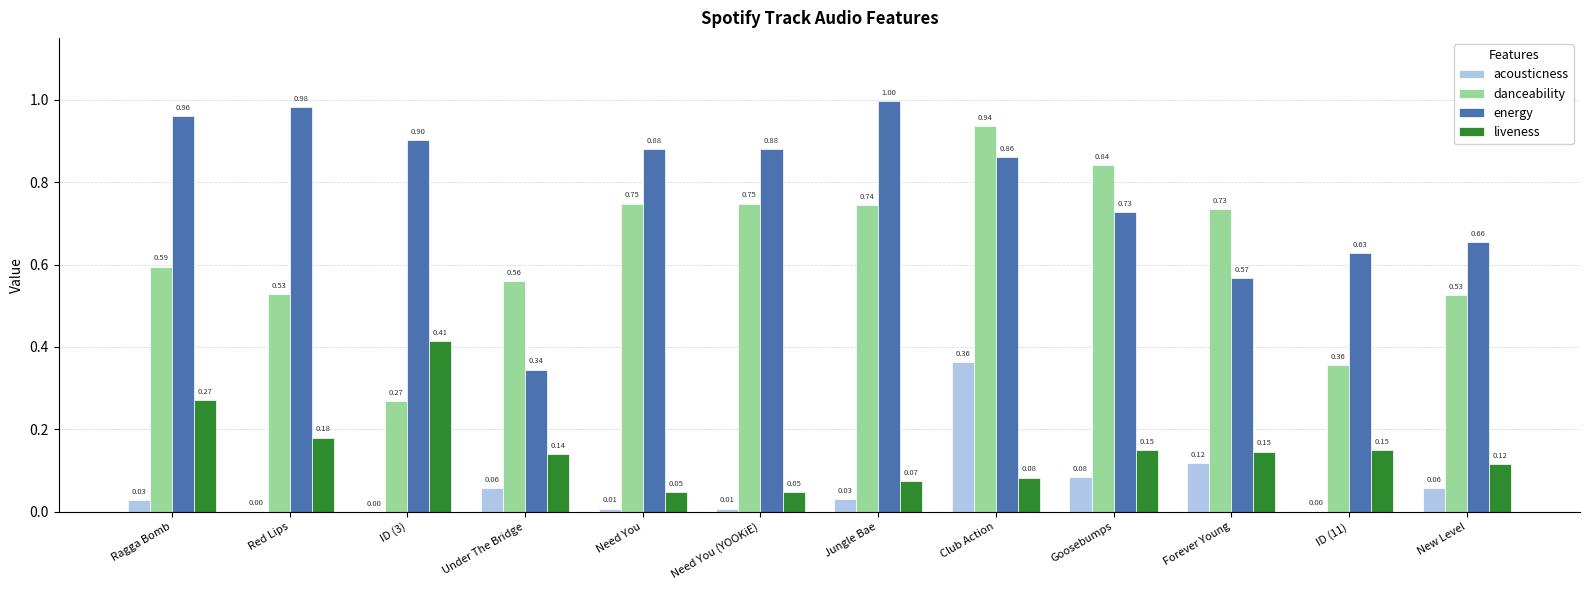

Is the value of acousticness at Need You (YOOKiE) greater than the value of energy at Club Action?

No